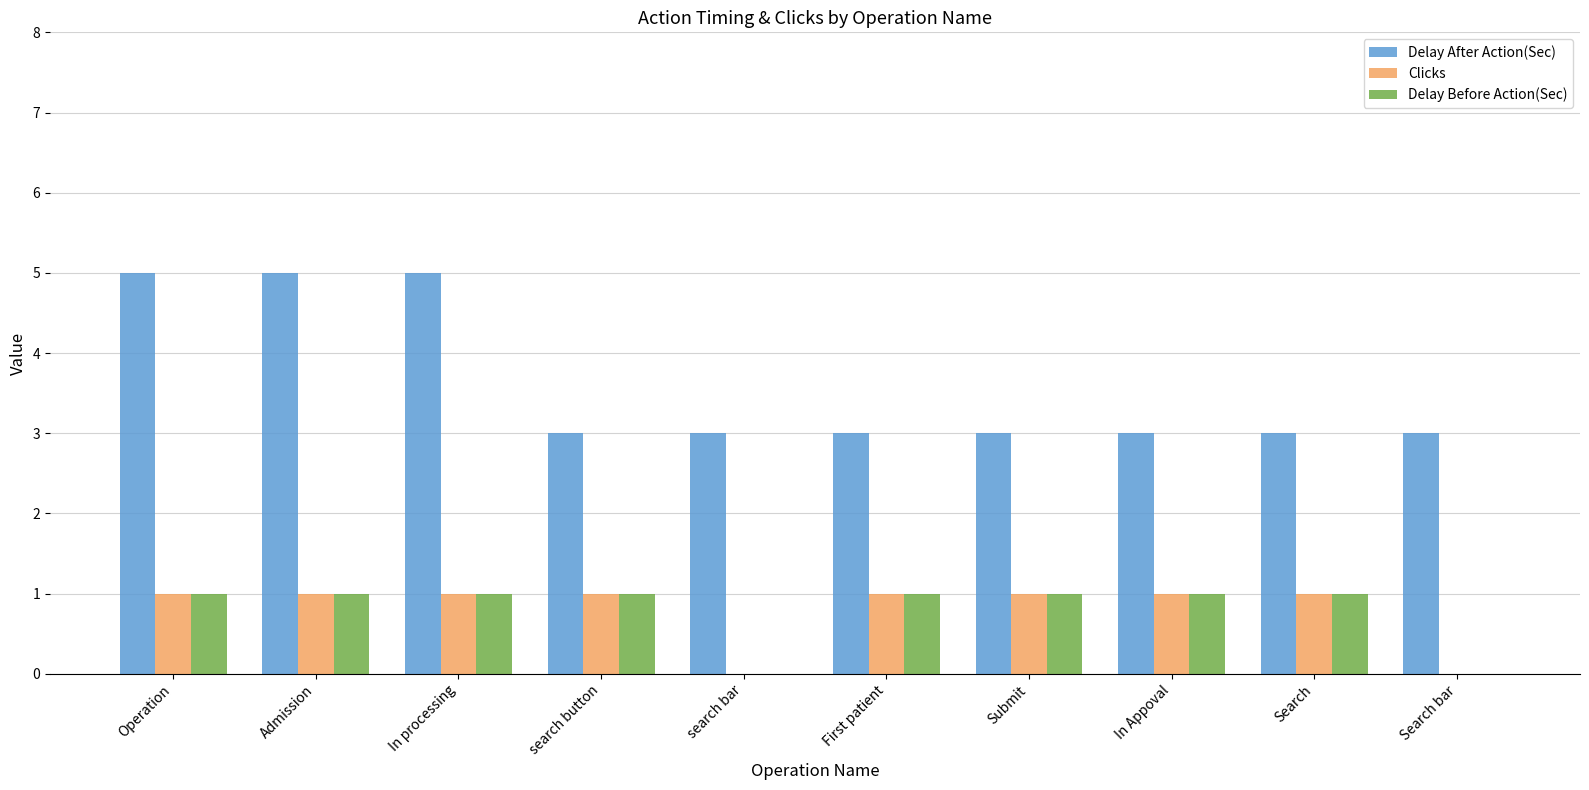

What is the sum of all Delay After Action(Sec) values?

36